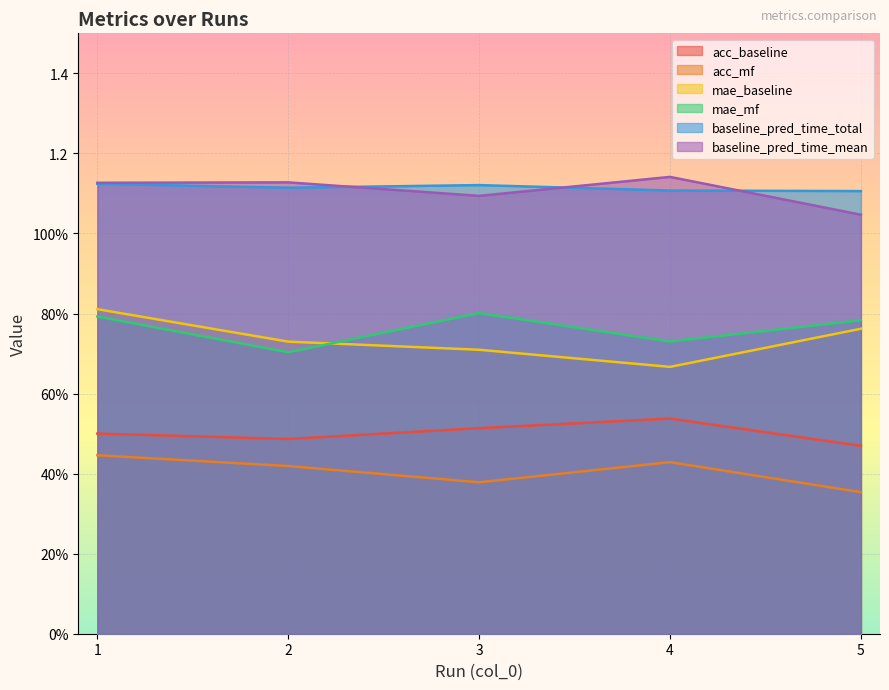

At which category is the sum across all series the highest?

1